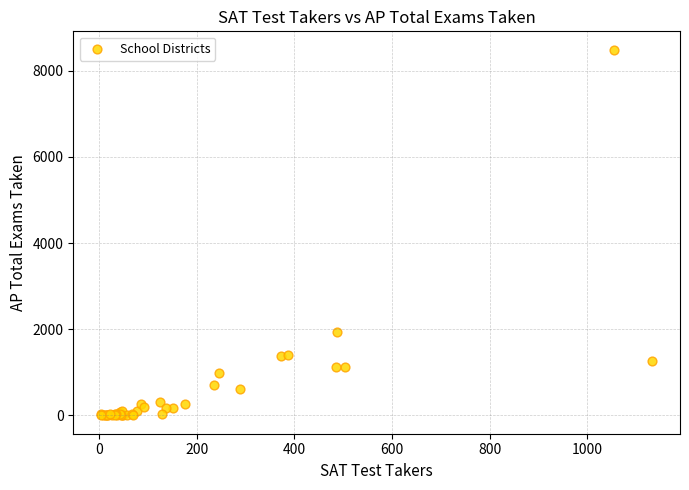

What Y value in the scatter plot is closest to 4246?

1943